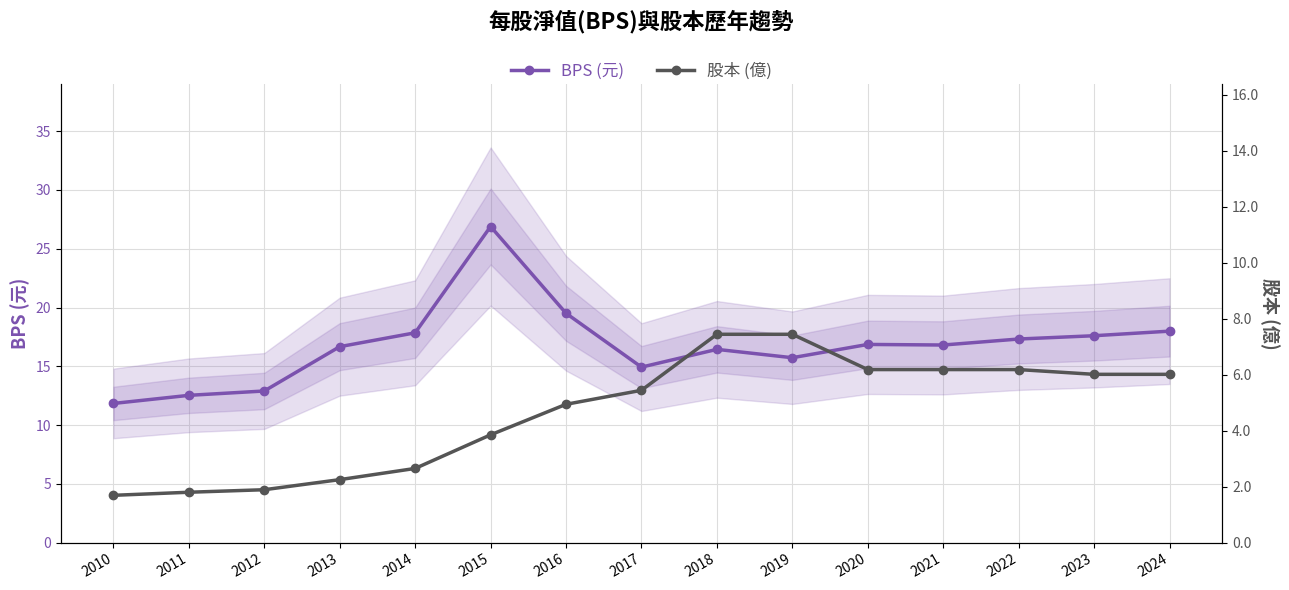

Reading left to right, what are all the values shown in this chart?

BPS (元): 2010=11.8	2011=12.5	2012=12.9	2013=16.7	2014=17.9	2015=26.9	2016=19.5	2017=14.9	2018=16.4	2019=15.7	2020=16.9	2021=16.8	2022=17.3	2023=17.6	2024=18.0
股本 (億): 2010=1.7	2011=1.8	2012=1.9	2013=2.2	2014=2.6	2015=3.9	2016=4.9	2017=5.4	2018=7.4	2019=7.4	2020=6.2	2021=6.2	2022=6.2	2023=6.0	2024=6.0